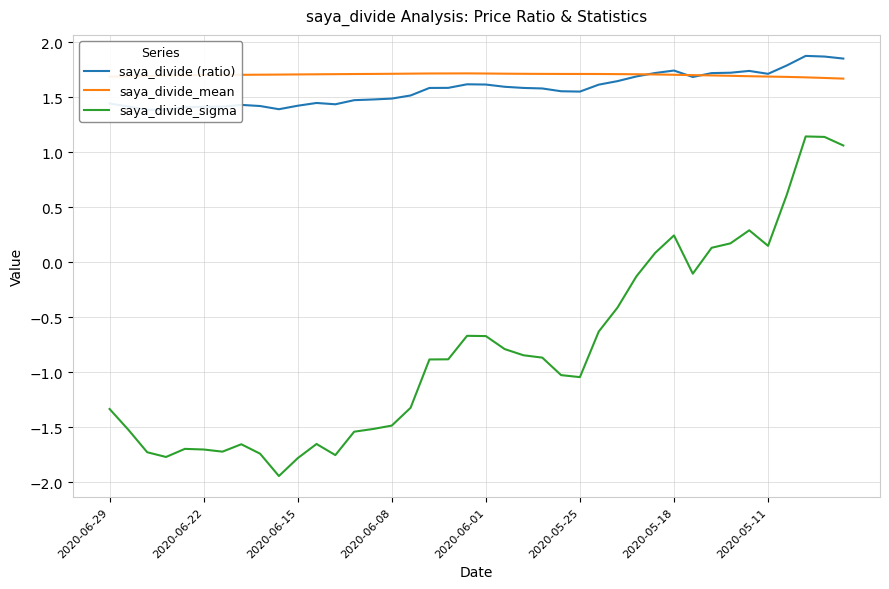

What is the total value across all series at 2020-06-08?

1.7